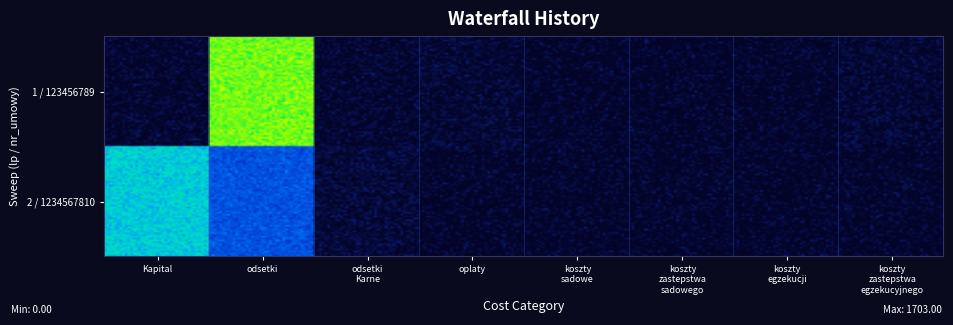

Which has a higher value, 2 / 1234567810 or 1 / 123456789?

2 / 1234567810